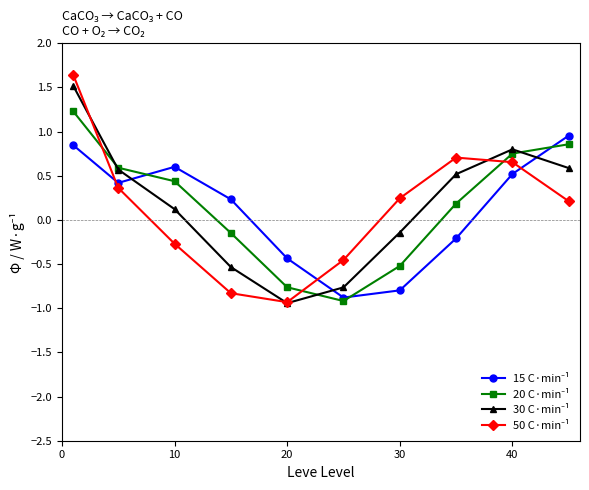

What is the minimum value shown in the chart?

-0.9